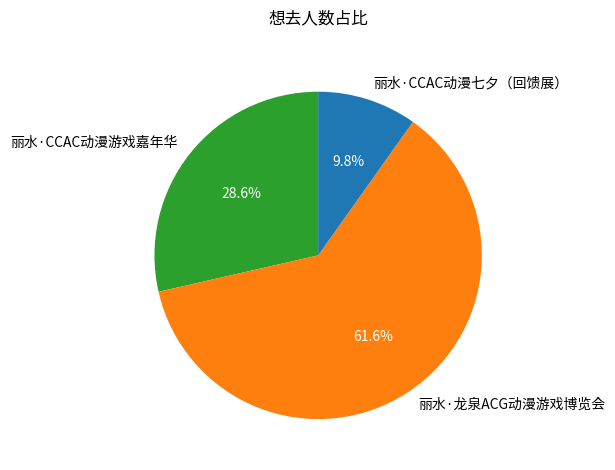

To the nearest percent, what is the difference between the largest and smallest slice percentages?

52%